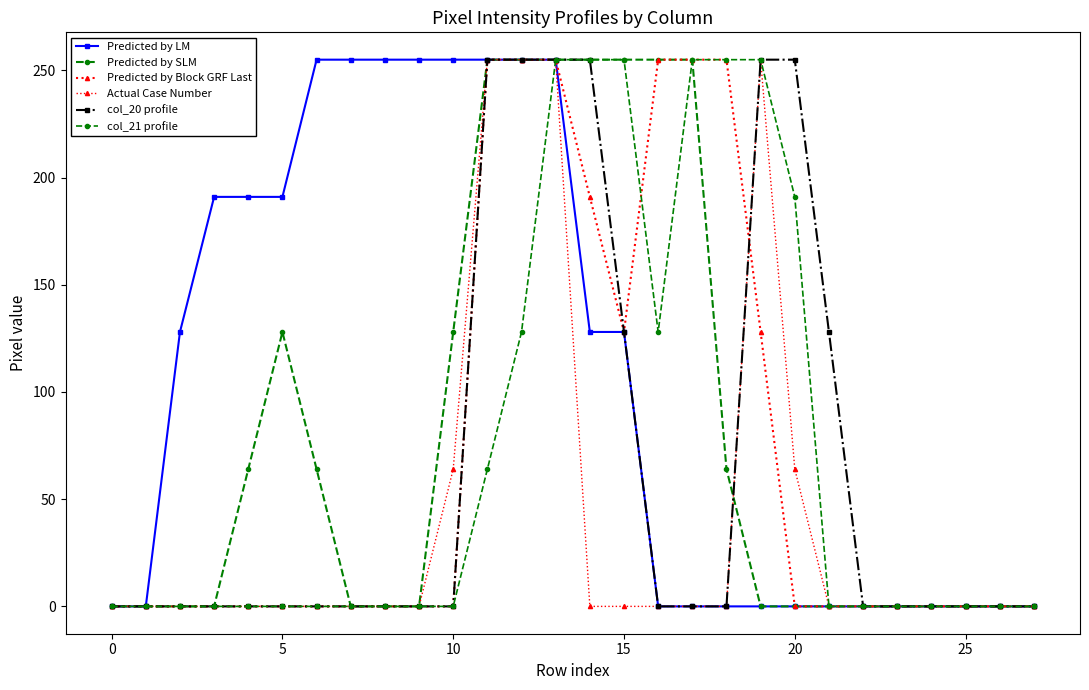

True or false: Predicted by LM and Predicted by SLM cross at least once.

False